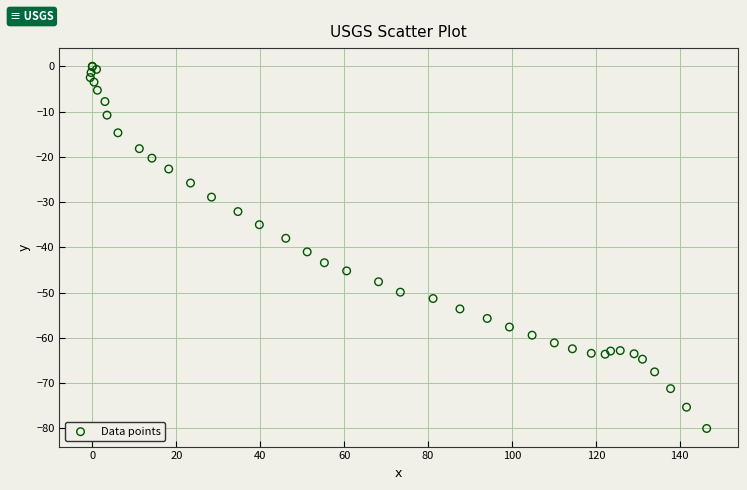

What Y value in the scatter plot is closest to -40?

-41.0